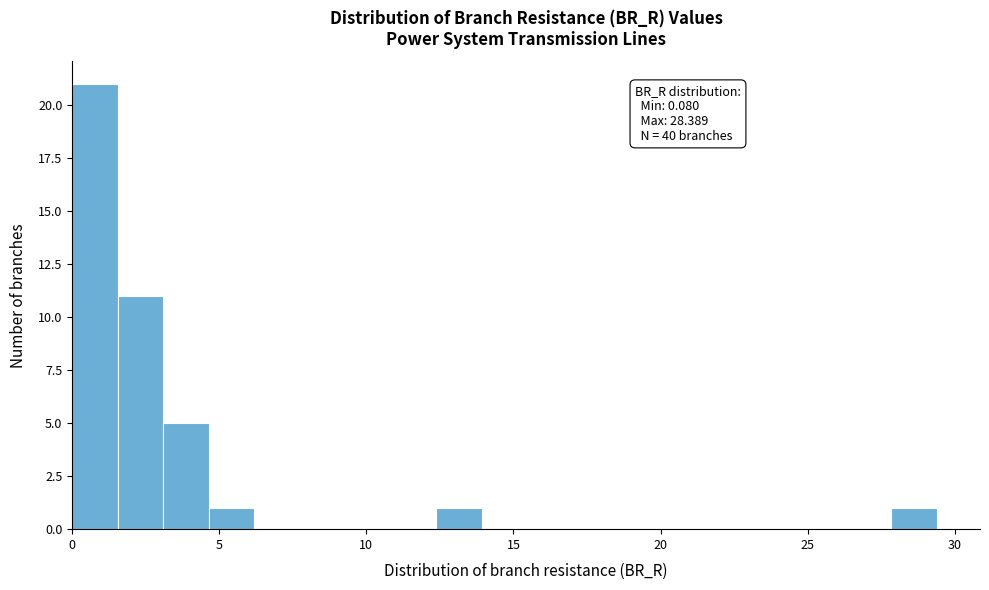

Read against the x-axis, roughly where is the centre of the tallest bar?

1.0